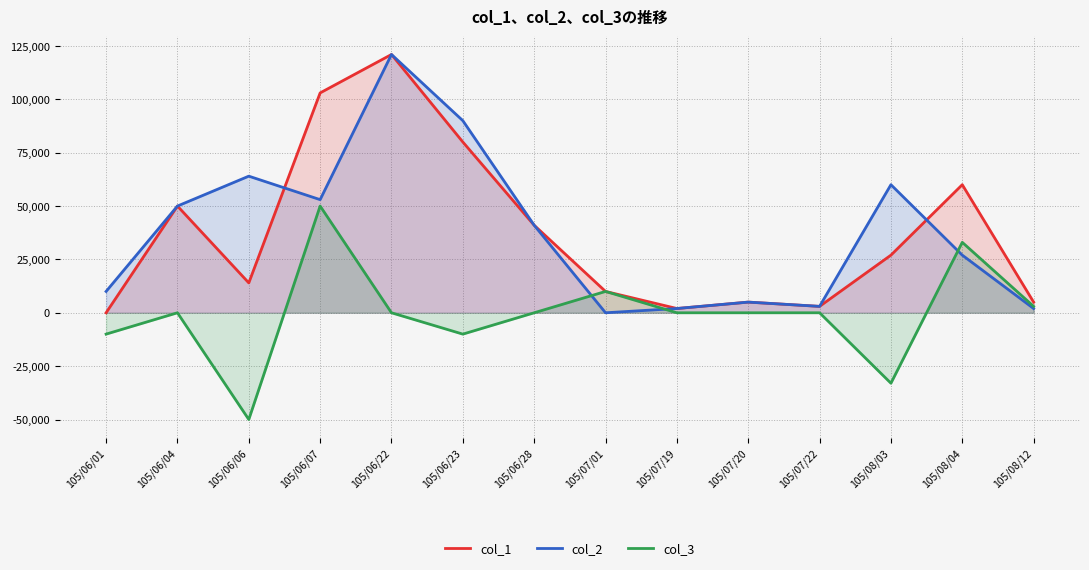

Which series has the widest spread of values?

col_1